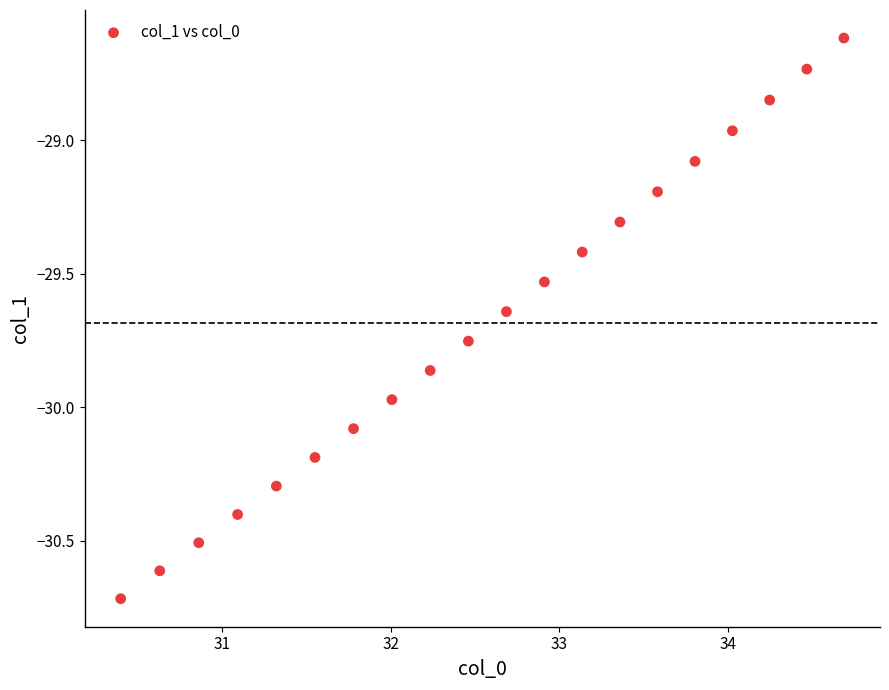

What is the range of Y values (max minus min)?

2.1